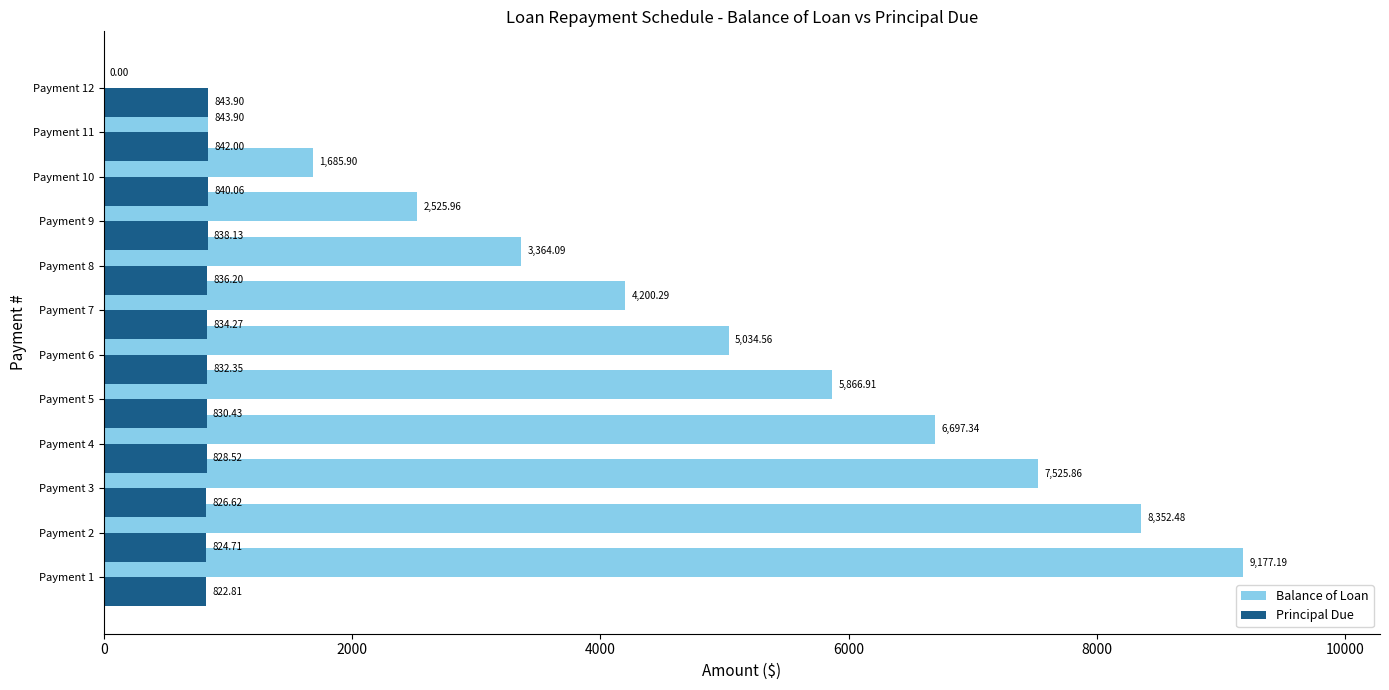

Between Payment 2 and Payment 8, which series saw the biggest shift?

Balance of Loan